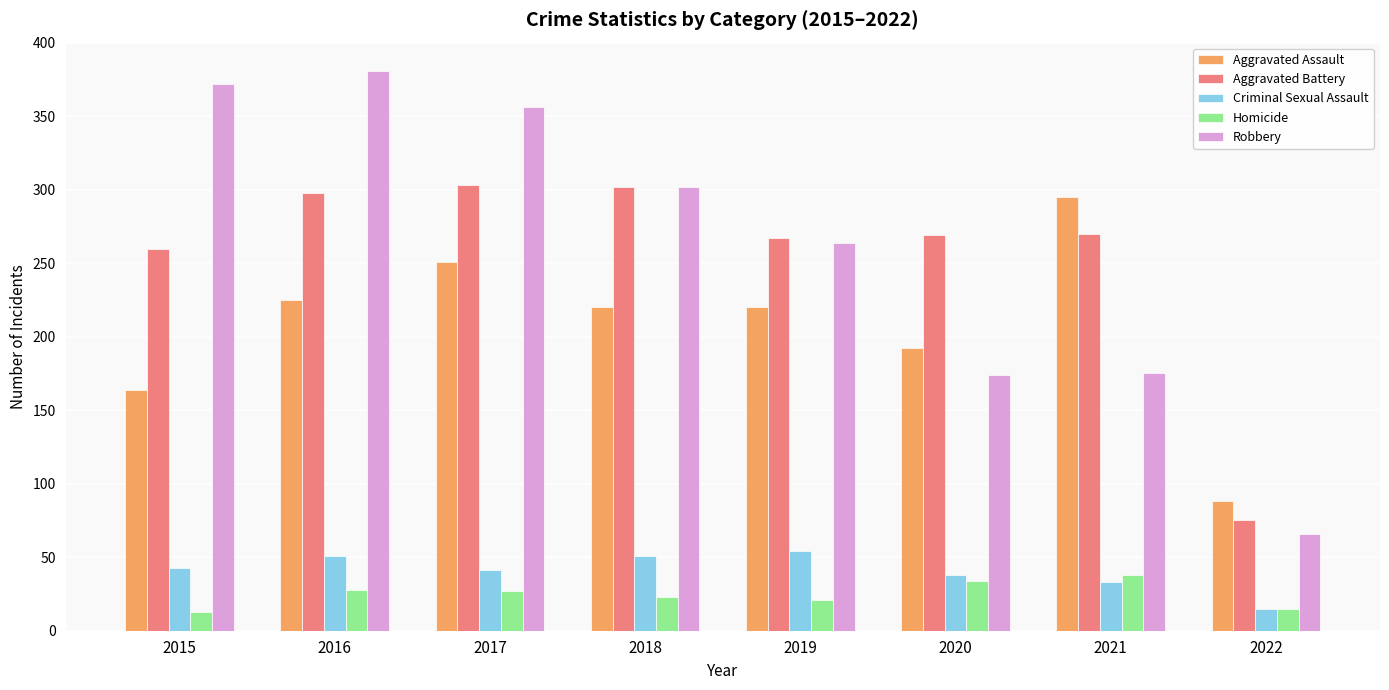

At which label does Aggravated Battery first exceed 270?

2016